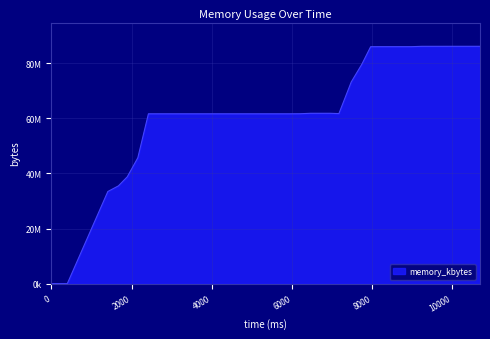

What is the value of the 5th point from the left?

38740